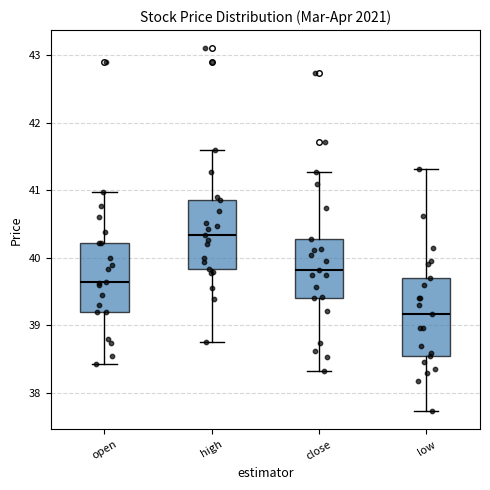

Where does the upper whisker of the box for high end on the y-axis? The values are not printed on the chart, so give them approximately, as read against the axis.

41.6